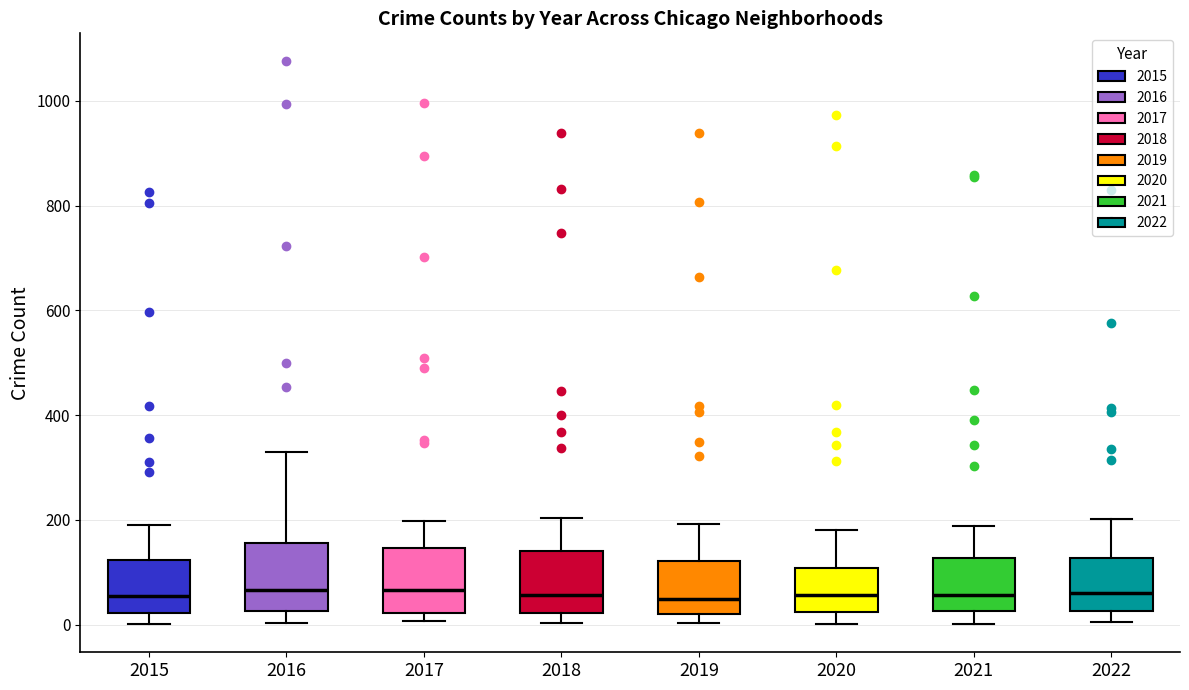

Reading left to right, read every box against the y-axis: the position of its median line, the range the box covers, and the ends of its whiskers. The values are not printed on the chart, so give them approximately, as read against the axis.

2015: median 60, box 20 to 120, whiskers 0 to 200
2016: median 60, box 20 to 160, whiskers 0 to 320
2017: median 60, box 20 to 140, whiskers 0 to 200
2018: median 60, box 20 to 140, whiskers 0 to 200
2019: median 40, box 20 to 120, whiskers 0 to 200
2020: median 60, box 20 to 100, whiskers 0 to 180
2021: median 60, box 20 to 120, whiskers 0 to 180
2022: median 60, box 20 to 120, whiskers 0 to 200